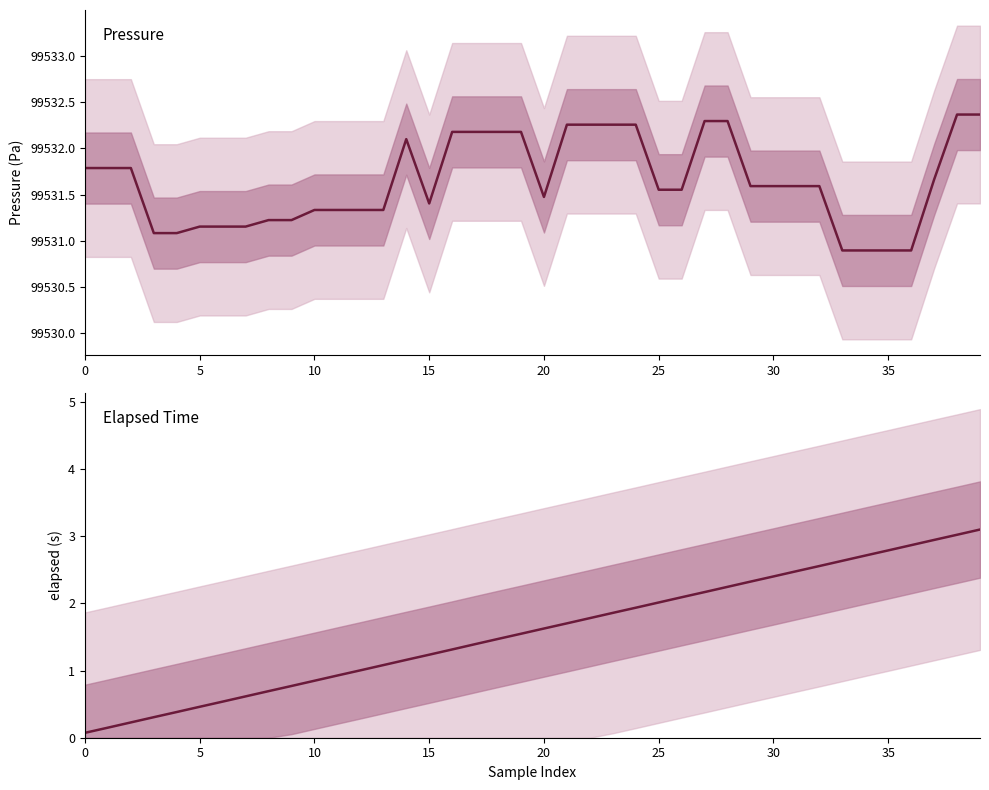

At which category does Pressure (Pa) reach its first local valley?

15